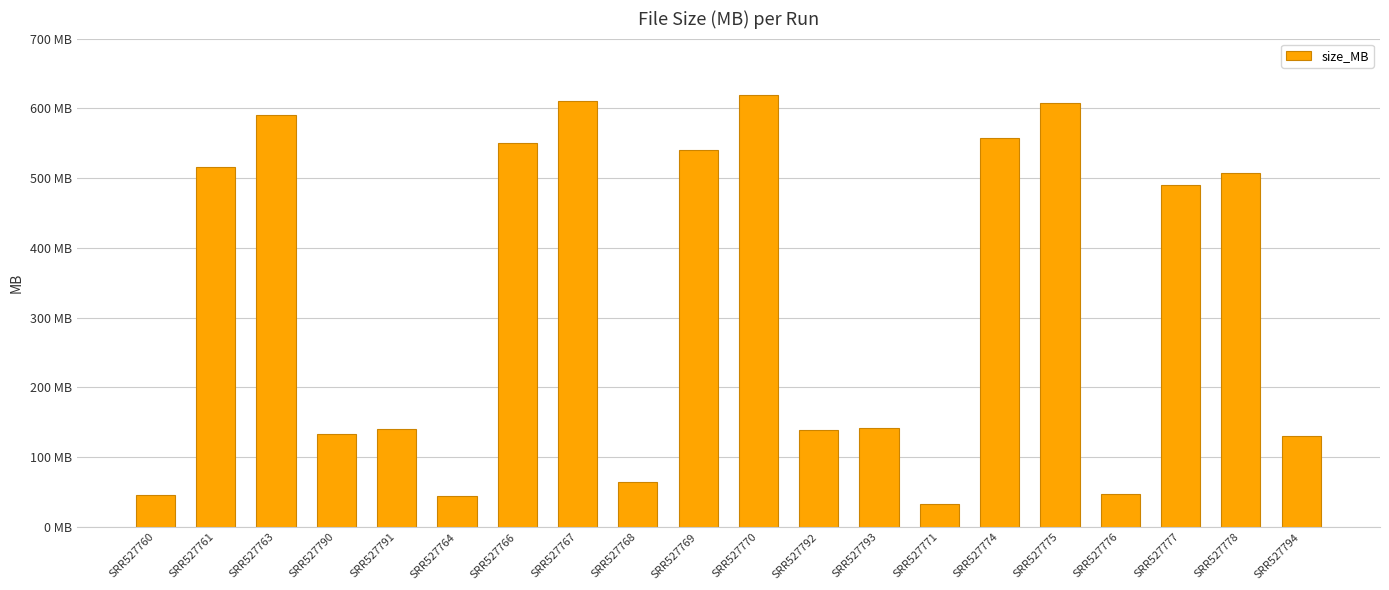

Are the bars horizontal?

No